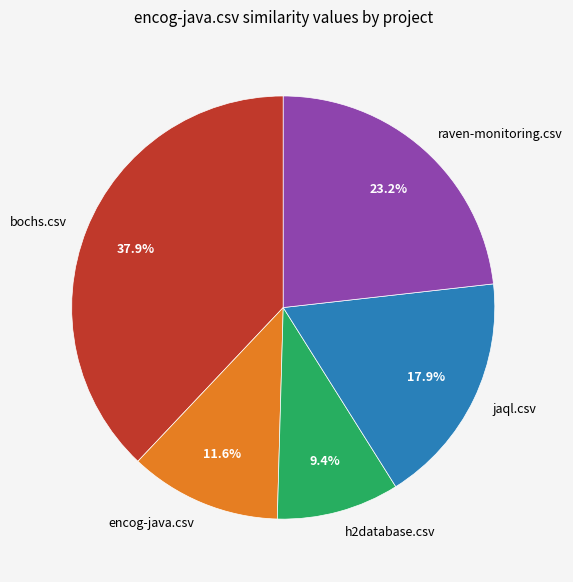

To the nearest percent, what portion does bochs.csv represent?

38%